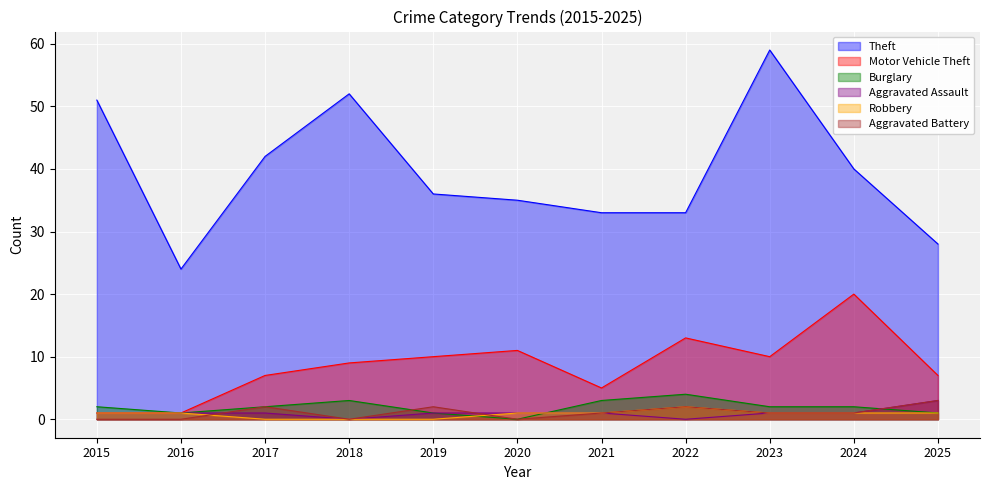

How many distinct data groups are displayed?

6